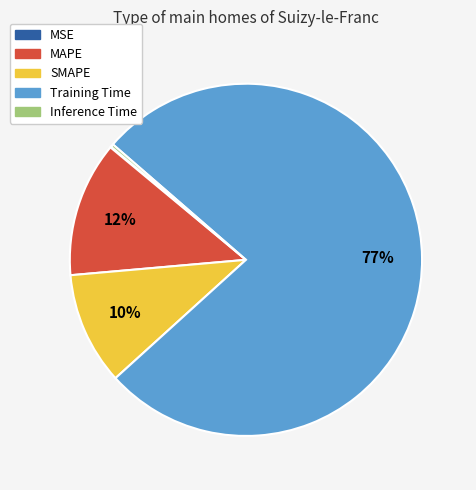

Which category has the biggest portion of the pie?

Training Time